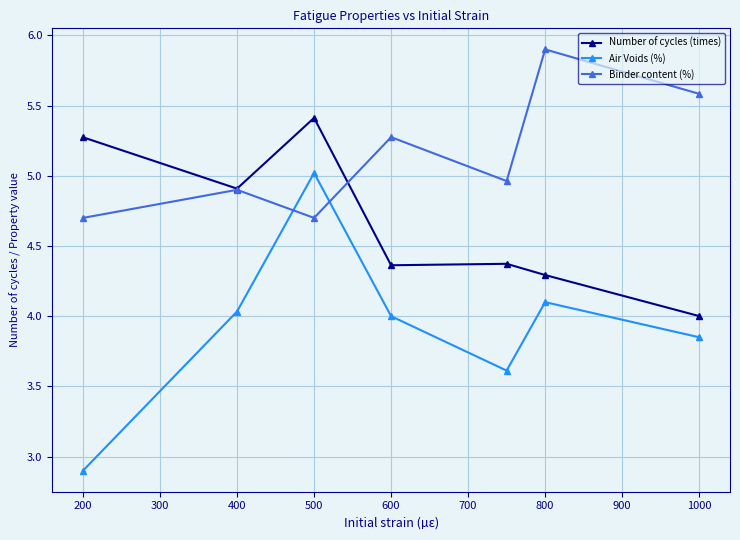

List the series in order of their peak value, lowest first.

Air Voids (%), Number of cycles (times), Binder content (%)